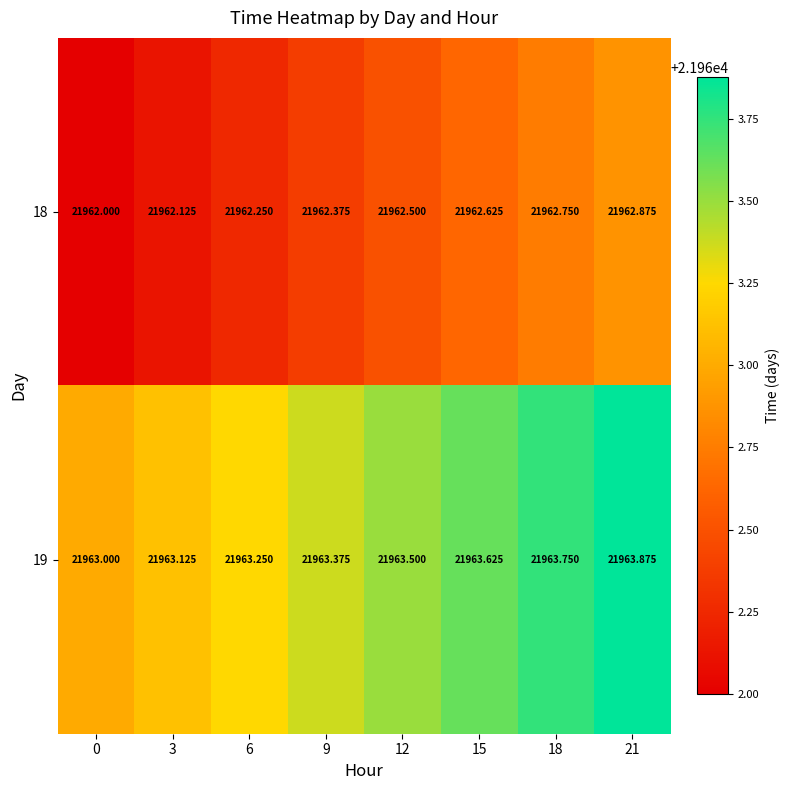

What is the spread (max minus min) of values at 0?

1.0